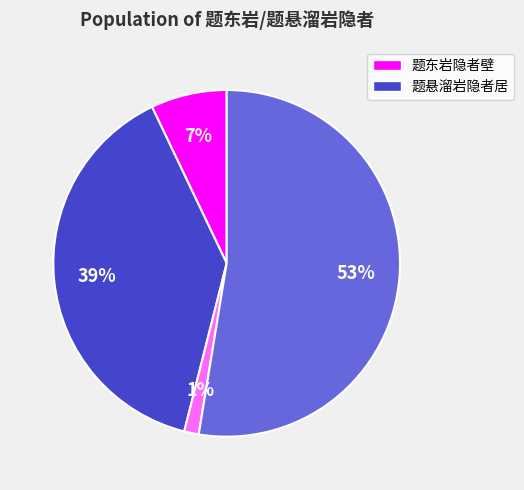

Is there any slice that represents more than half of the pie?

Yes